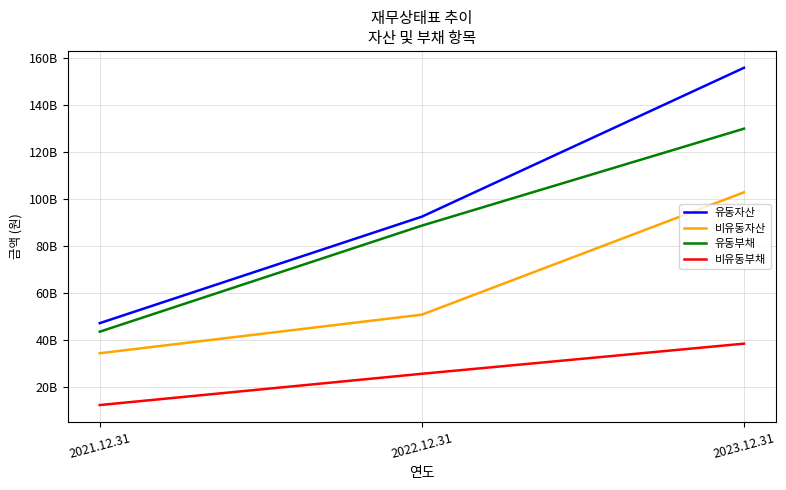

Is it true that 유동자산 equals 155905973264 at 2023.12.31?

True